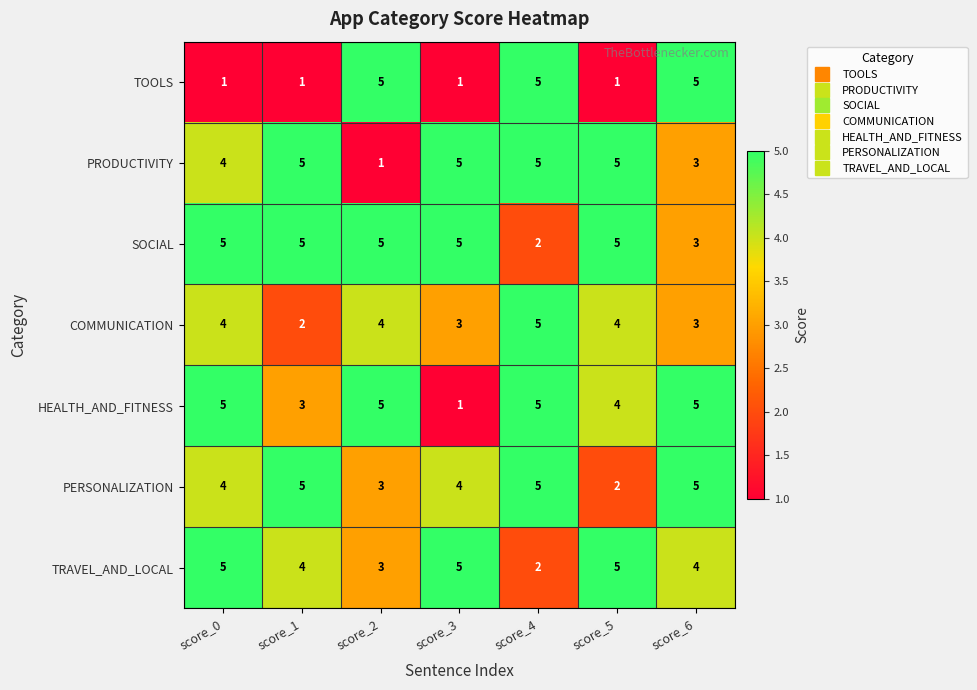

How many categories are shown in the chart?

7